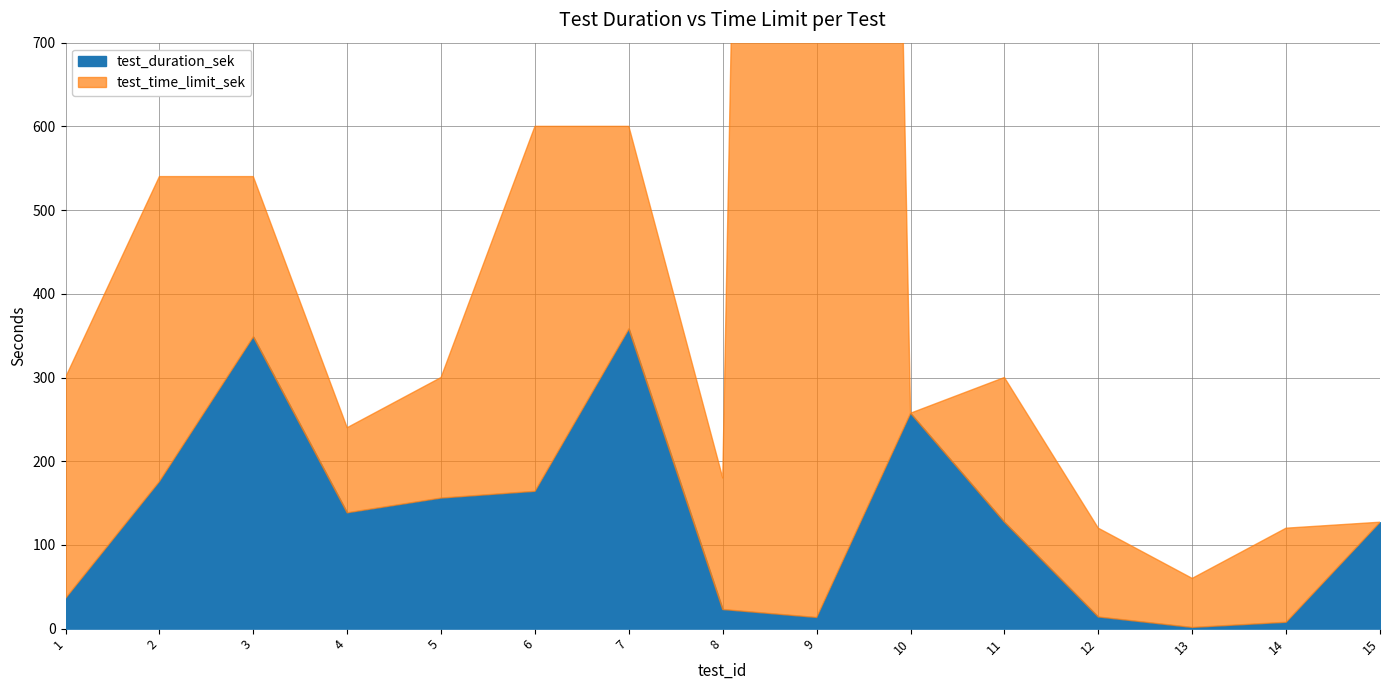

The test_time_limit_sek series shows 1074.5 at 6. True or false?

False